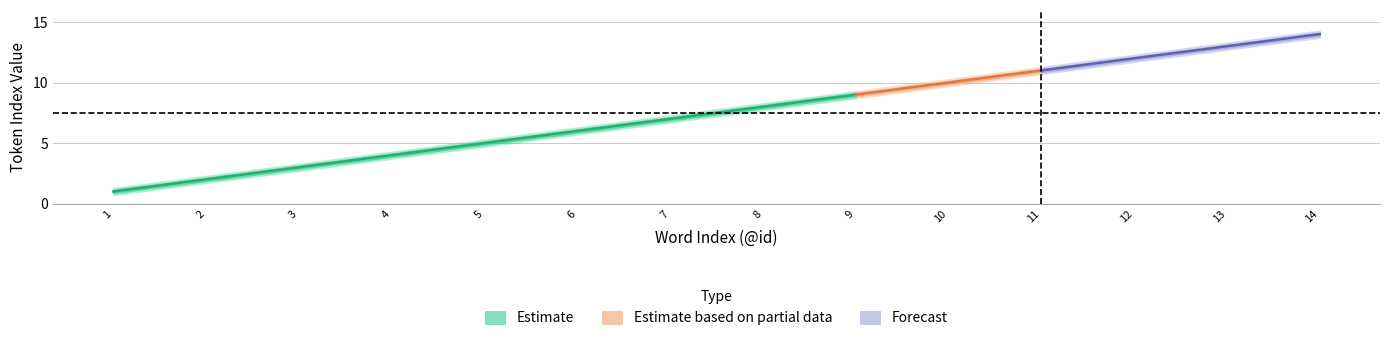

What is the difference between the highest and lowest values at 9?

0.6